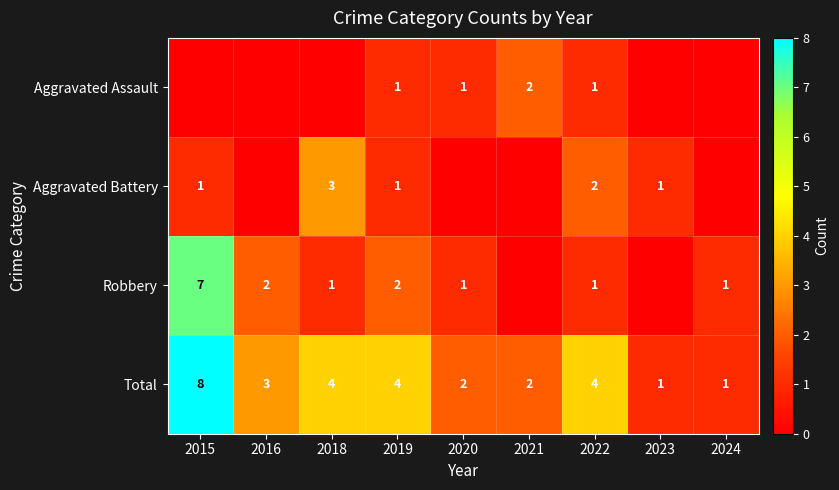

Which category has the highest value in the Total series?

2015